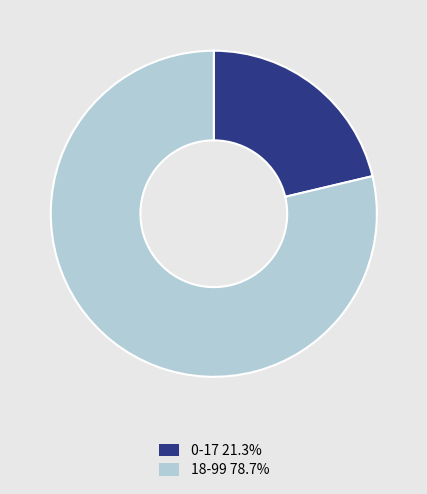

What is the majority slice?

18-99